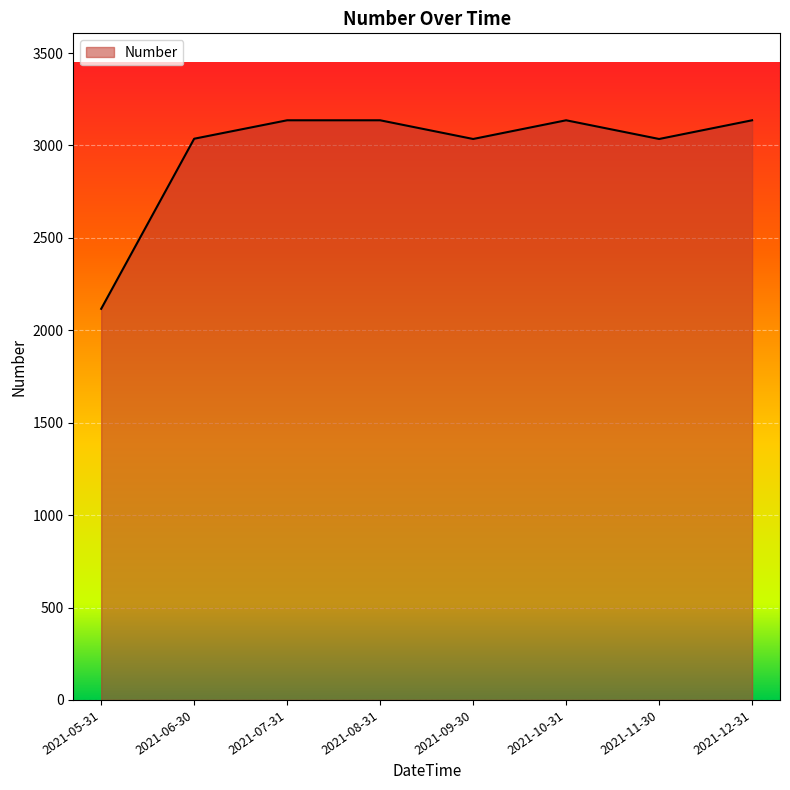

Does the chart have visible grid lines?

Yes